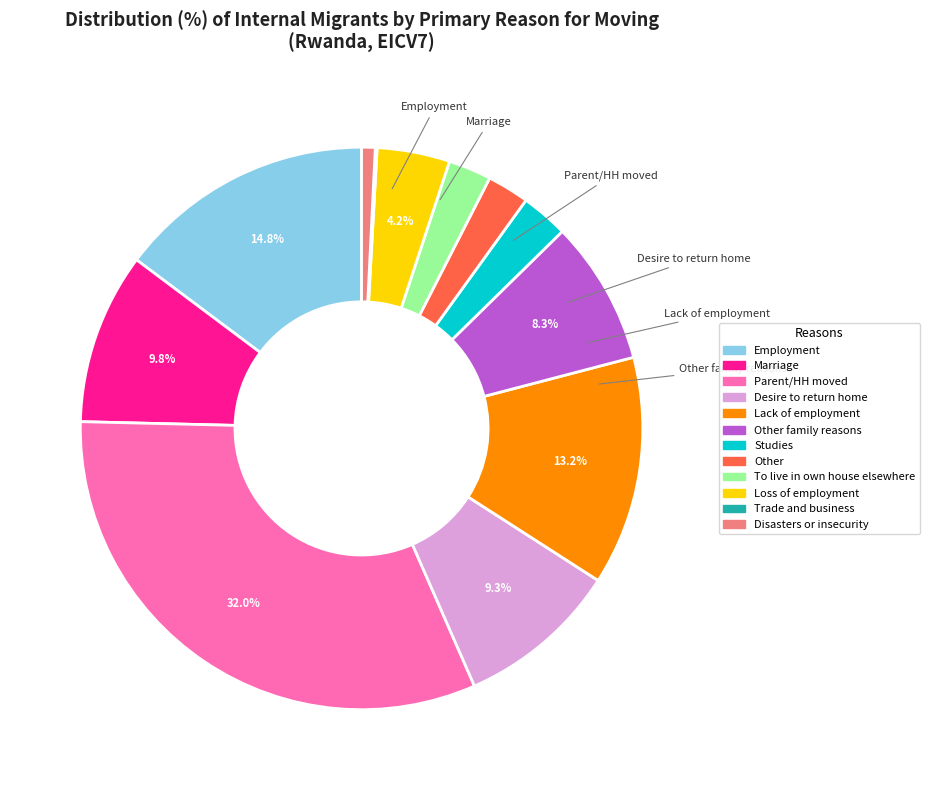

Does any single category account for the majority?

No